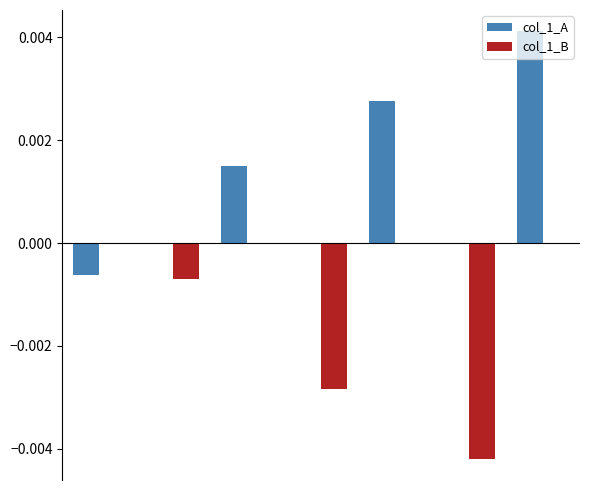

Which series has the largest total across all categories?

col_1_A